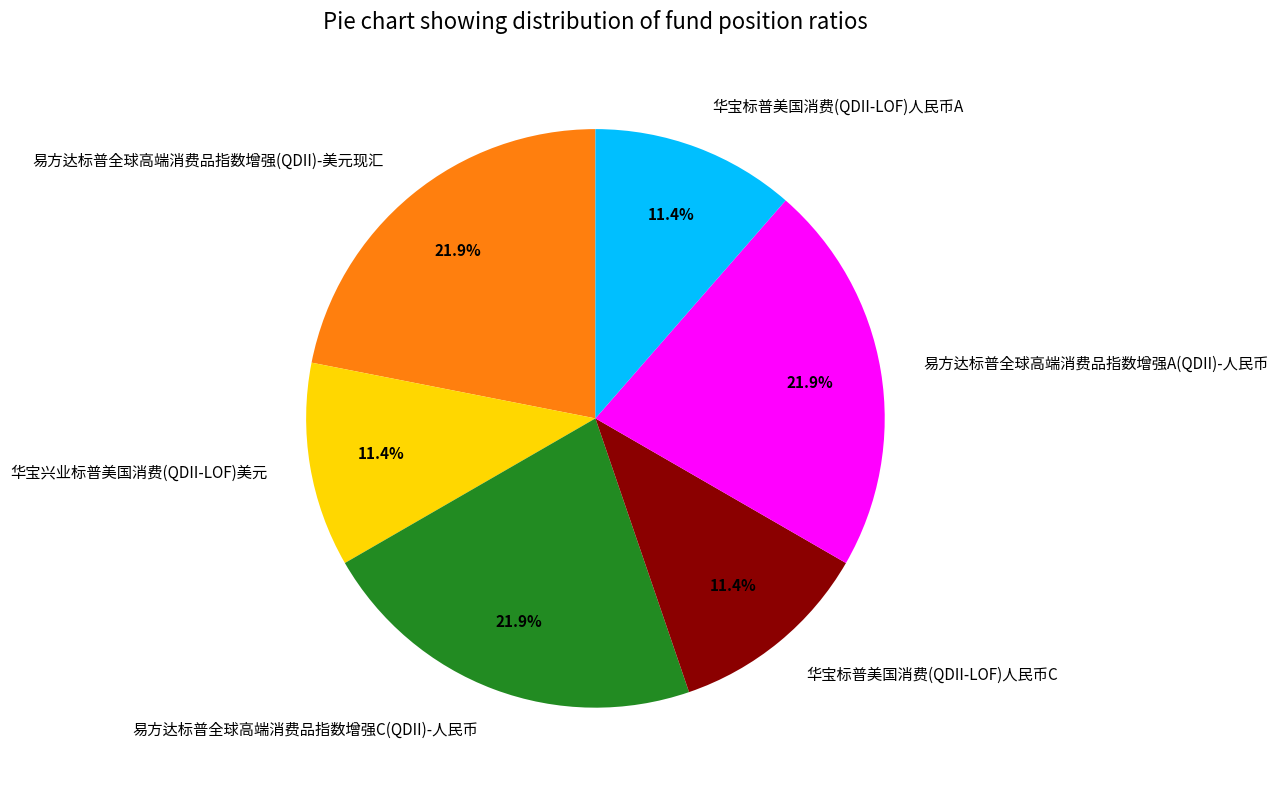

Is 易方达标普全球高端消费品指数增强A(QDII)-人民币 the majority of the pie?

No